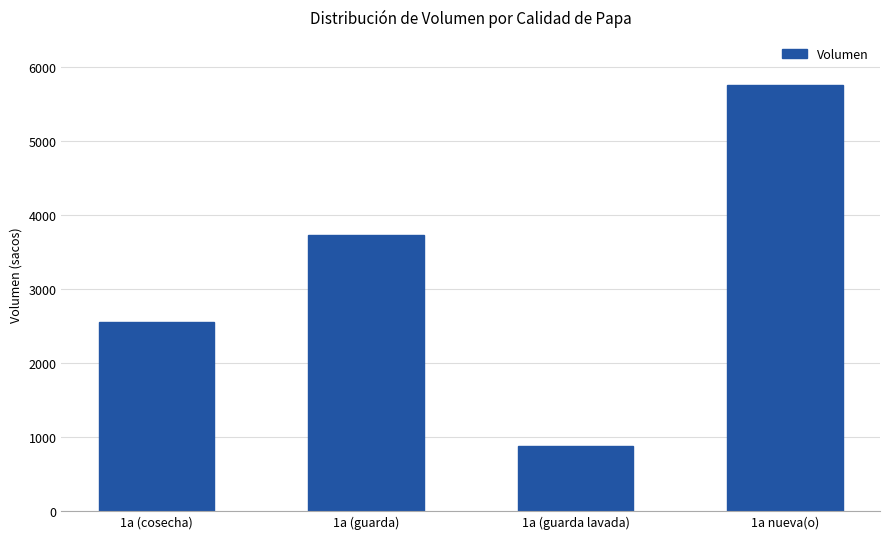

Reading left to right, transcribe all the data shown in this chart.

1a (cosecha)=2550	1a (guarda)=3720	1a (guarda lavada)=870	1a nueva(o)=5750